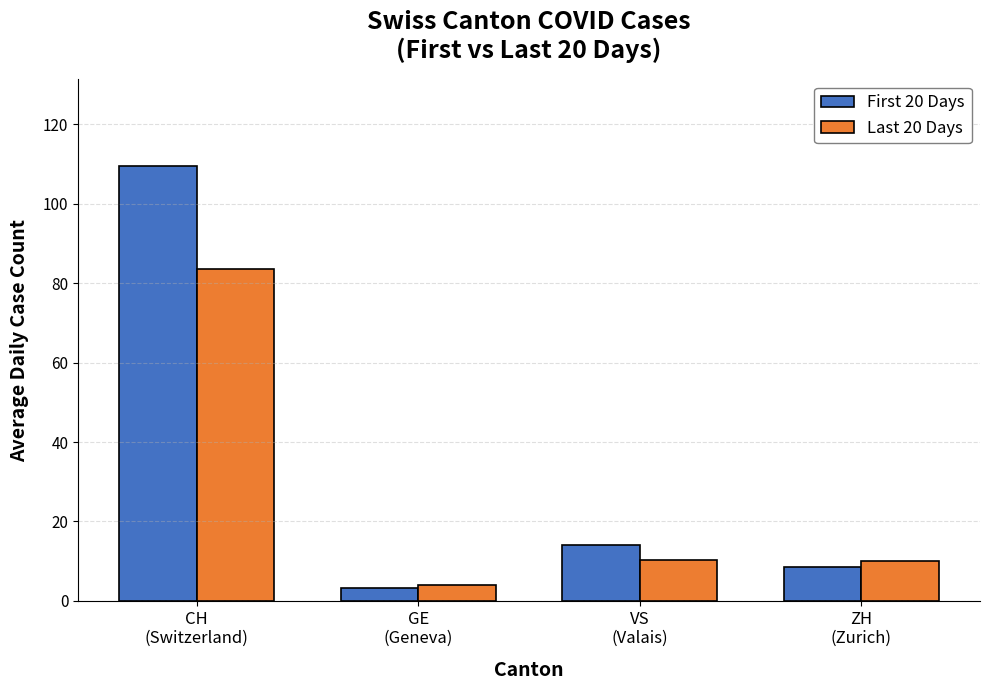

Rank the series by their average value, from lowest to highest.

Last 20 Days, First 20 Days